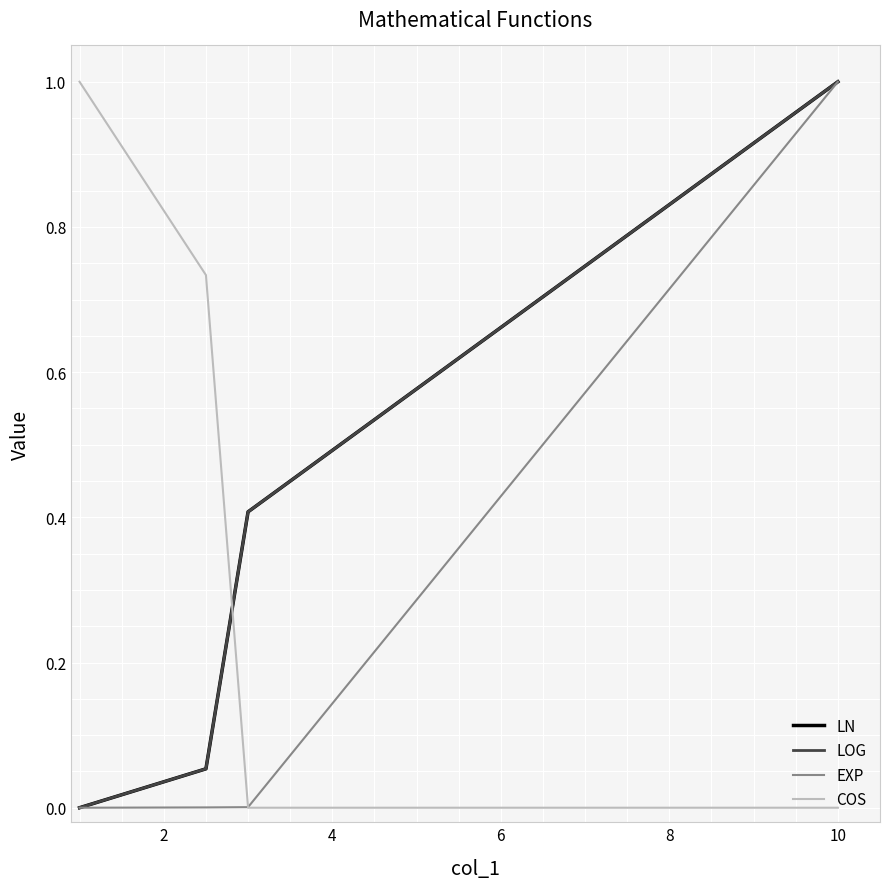

Does the chart have visible grid lines?

Yes